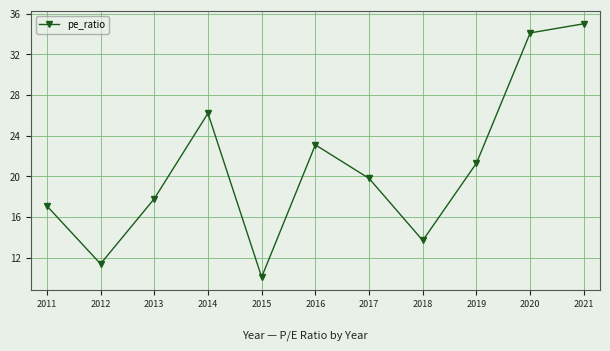

Approximately how many times larger is the value at 2016 compared to 2017?

1.2